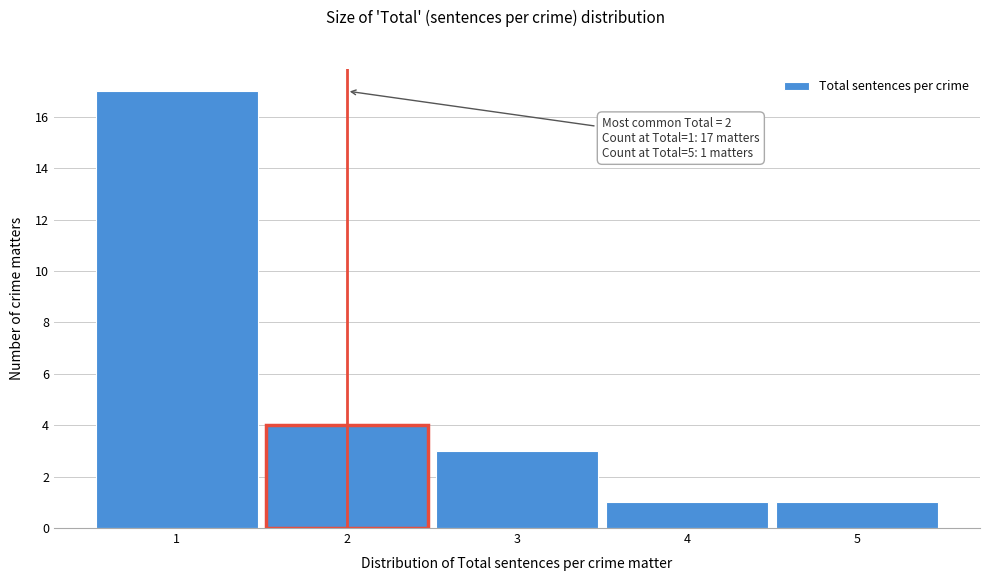

Over which range of the x-axis is the bar tallest?

0.5 to 1.5